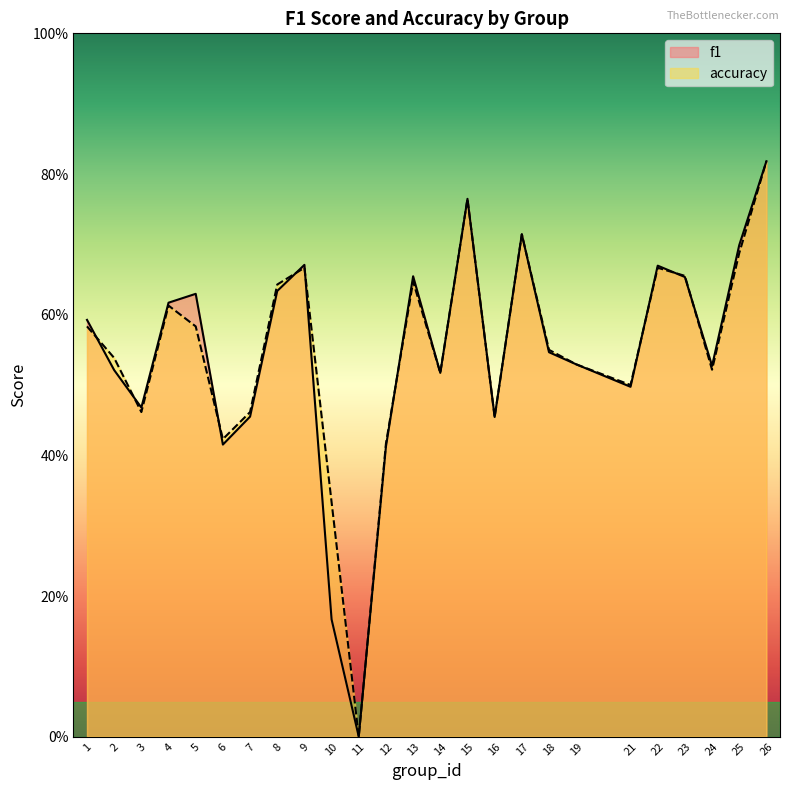

What is the maximum value for f1?

0.8